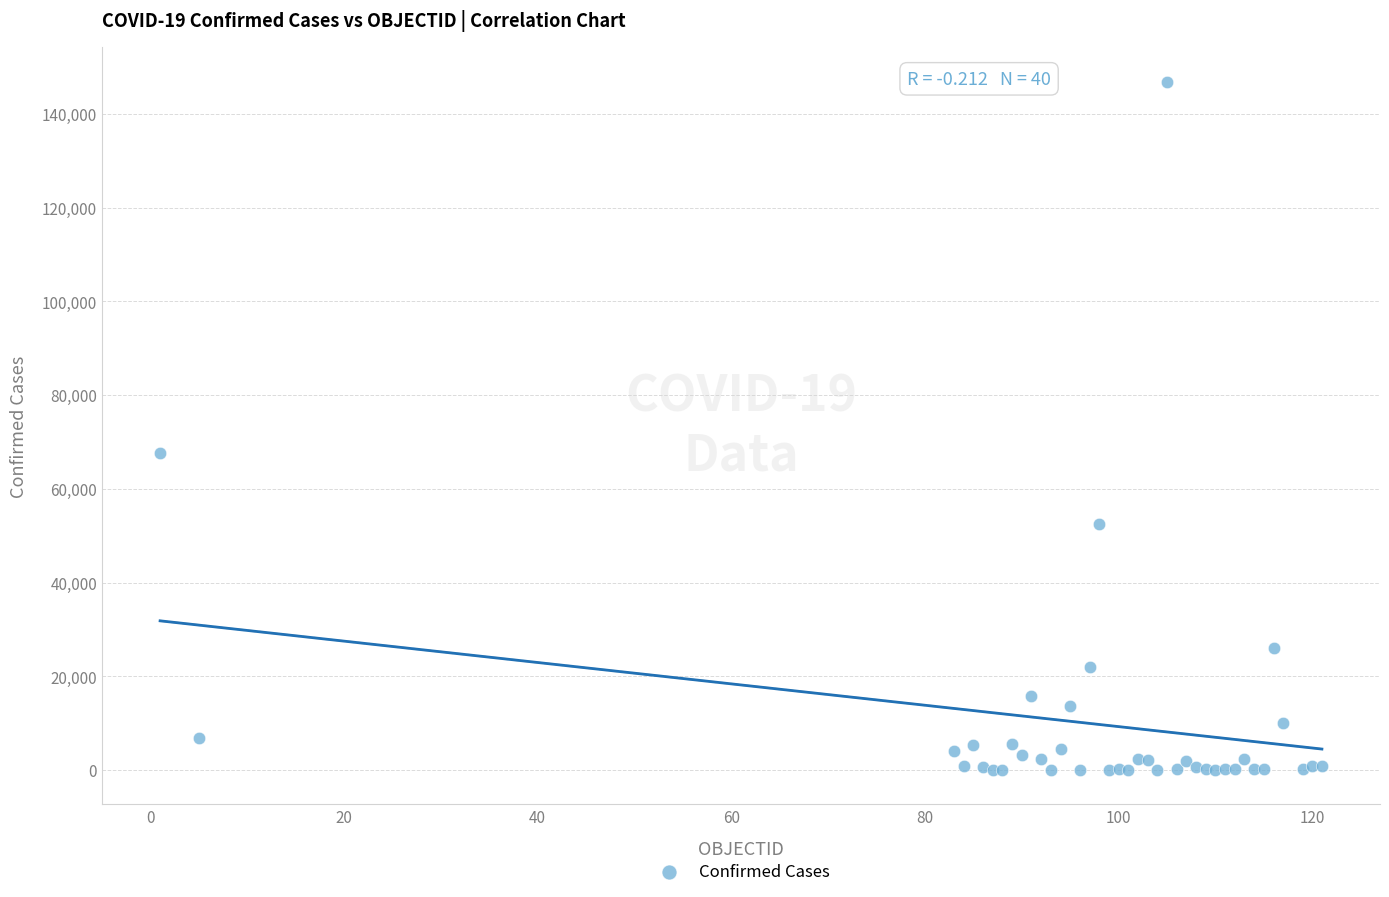

What Y value in the scatter plot is closest to 73450?

67674